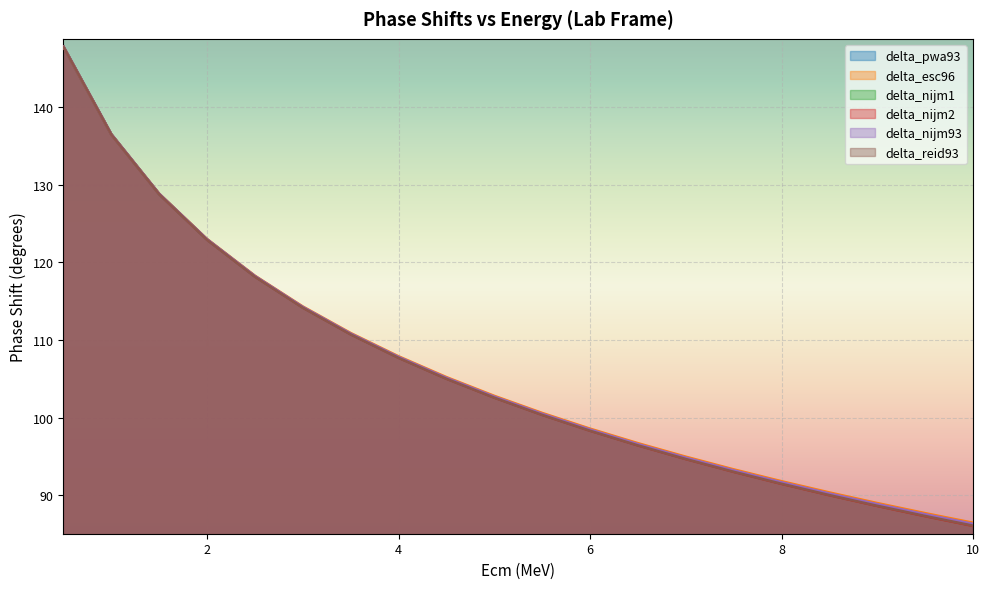

What is the difference between the maximum and minimum values in the delta_reid93 series?

61.6